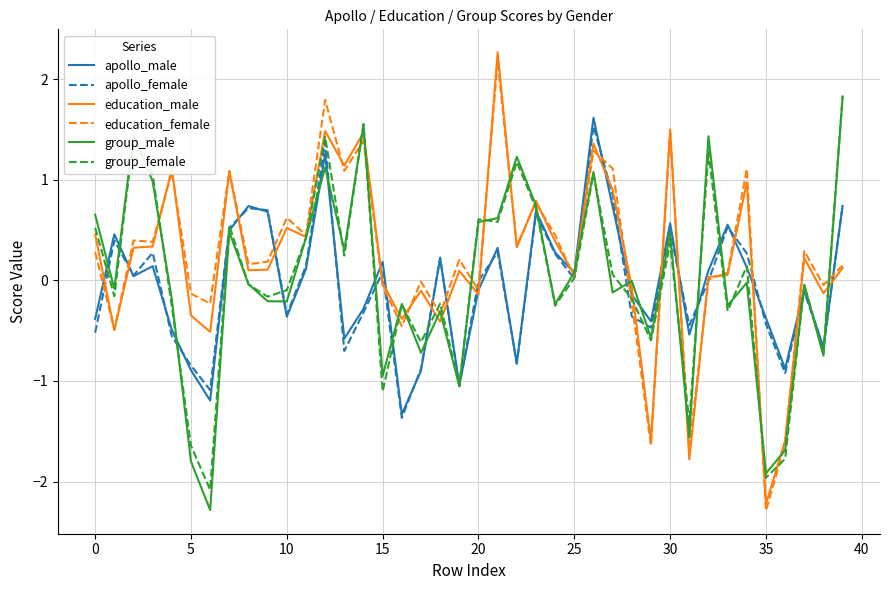

What is the greatest value displayed?

2.3